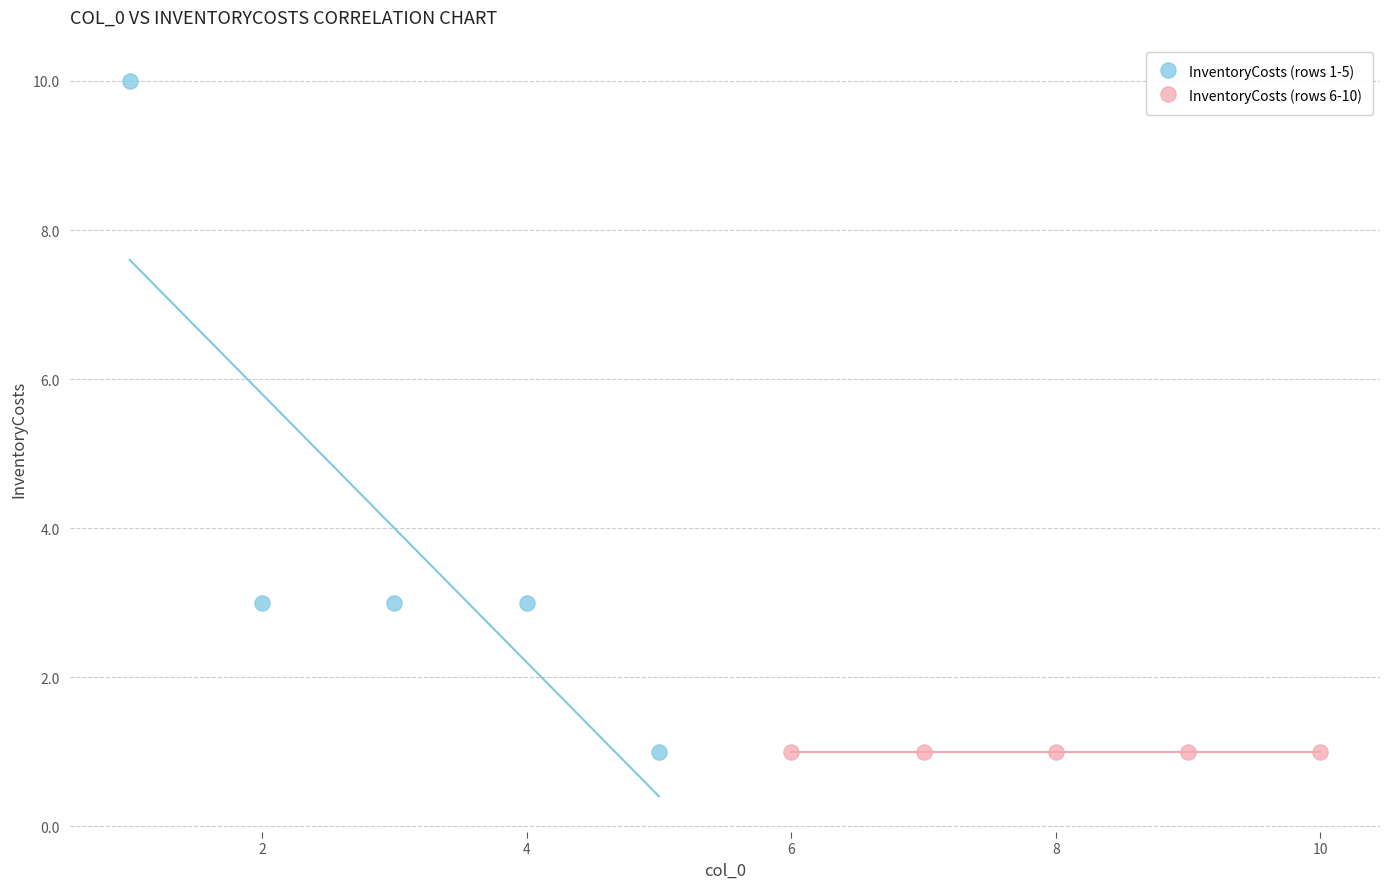

Which series contains the highest Y value?

InventoryCosts (rows 1-5)